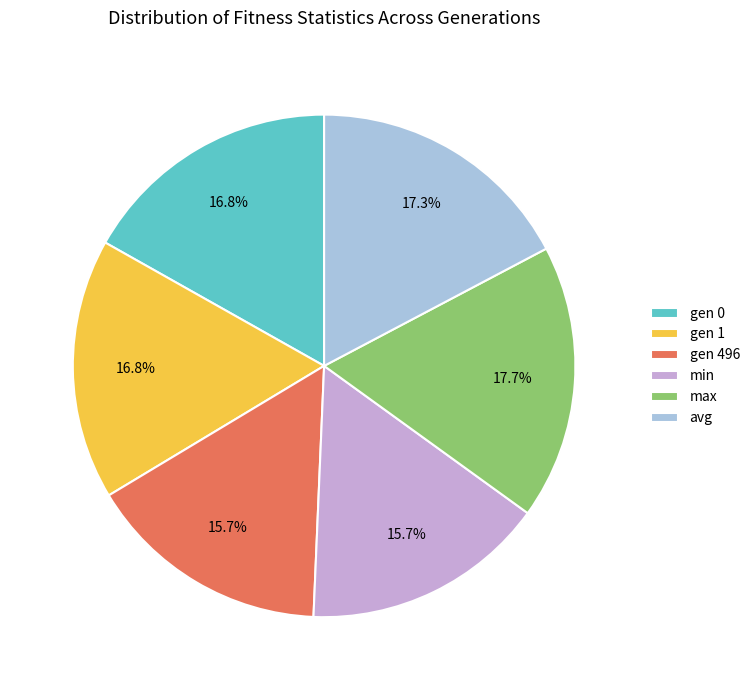

Is there any slice that represents more than half of the pie?

No